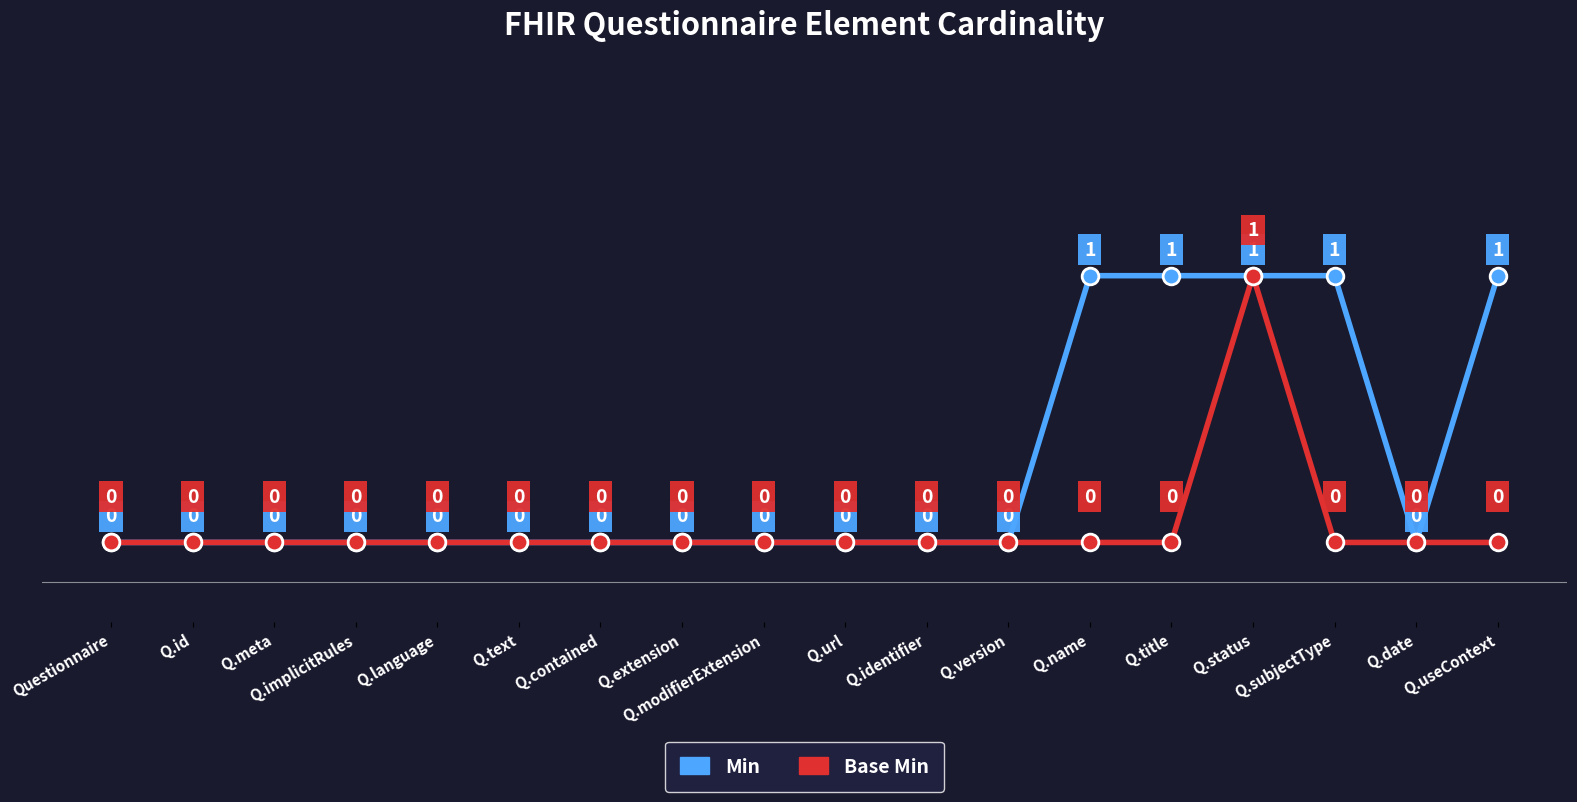

What are all the series names shown in the legend?

Min, Base Min